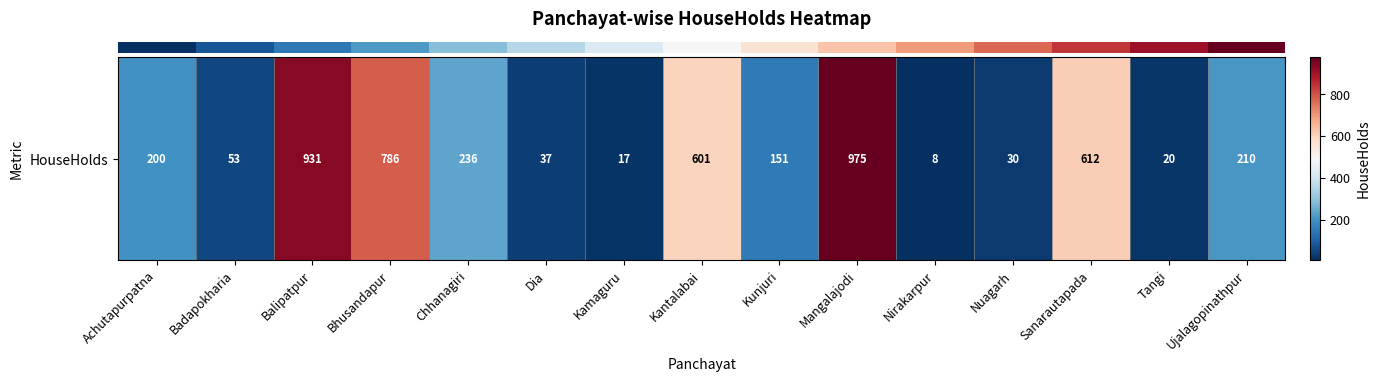

Rank the categories by value from highest to lowest.

Mangalajodi, Balipatpur, Bhusandapur, Sanarautapada, Kantalabai, Chhanagiri, Ujalagopinathpur, Achutapurpatna, Kunjuri, Badapokharia, Dia, Nuagarh, Tangi, Kamaguru, Nirakarpur